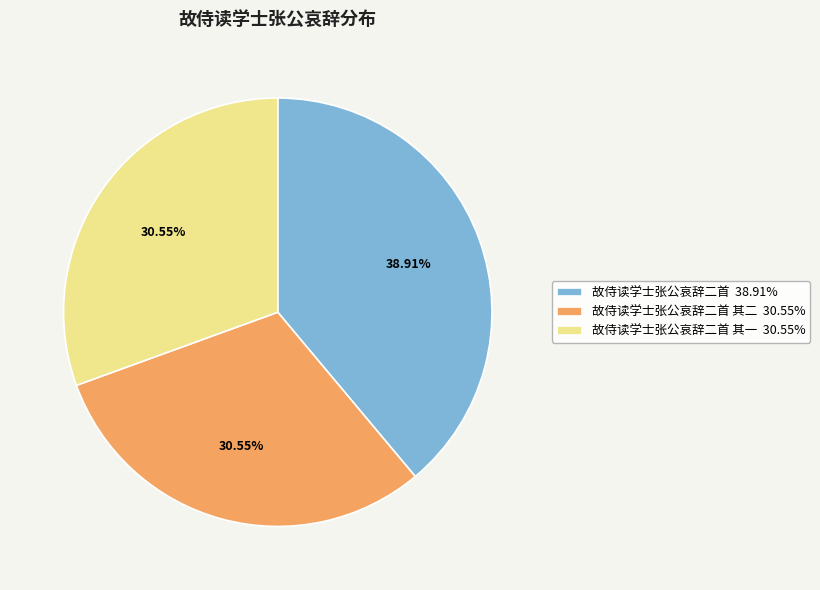

Combined, do 故侍读学士张公哀辞二首 38.91% and 故侍读学士张公哀辞二首 其一 30.55% account for over 50%?

Yes